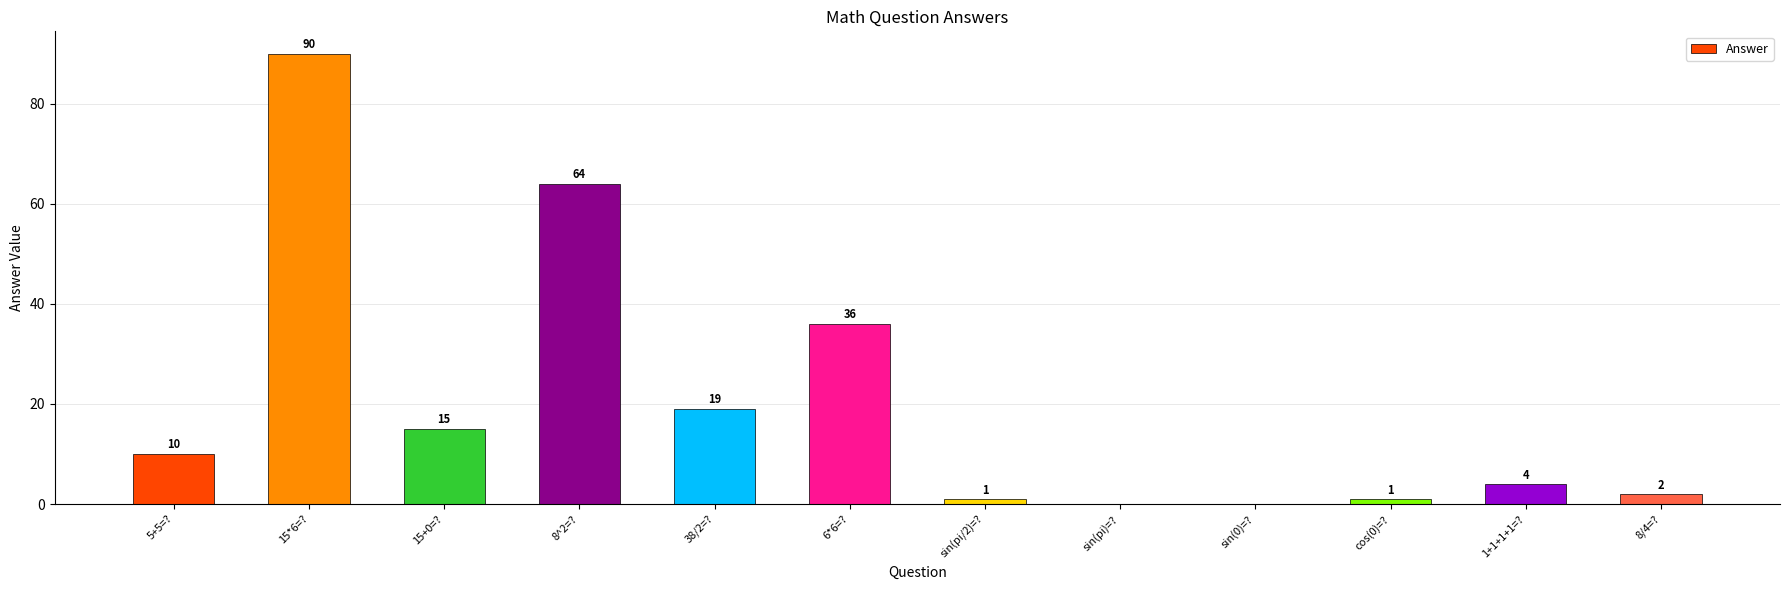

What is the sum of all values?

242